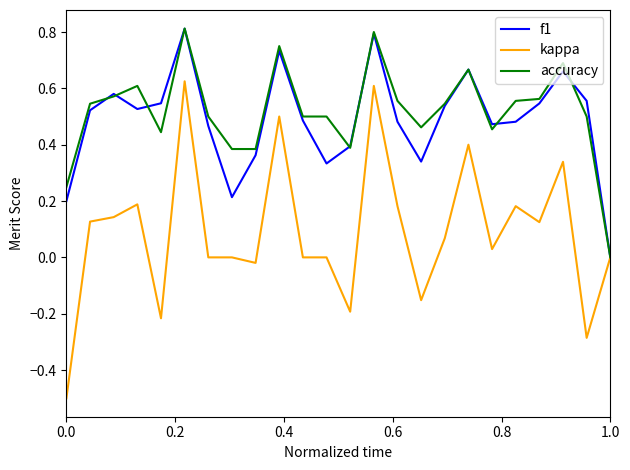

What is the minimum value for kappa?

-0.5